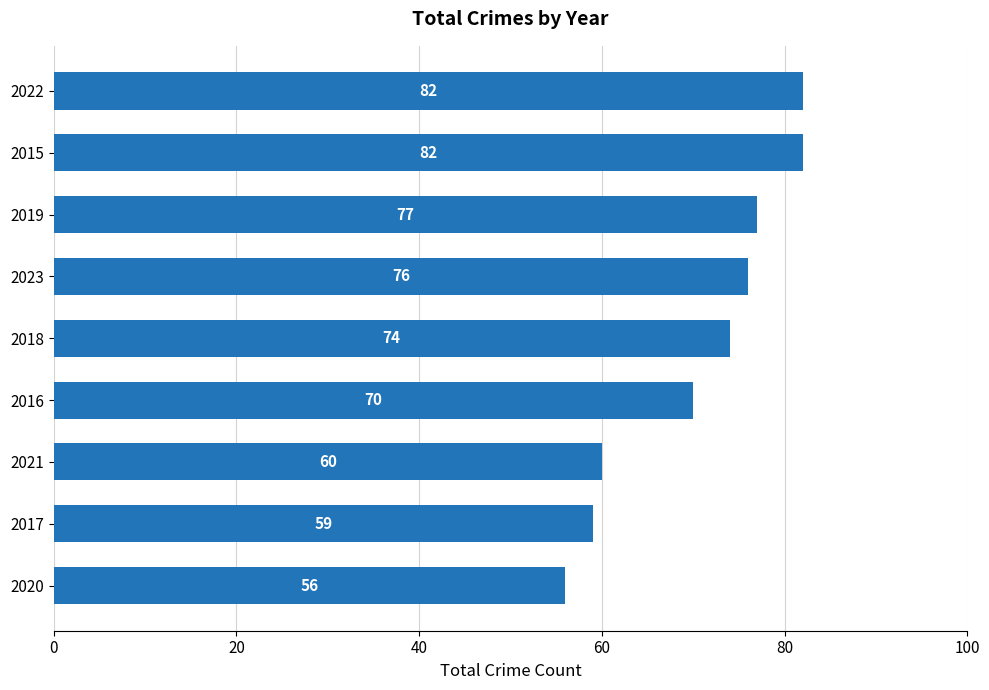

What is the average value?

71